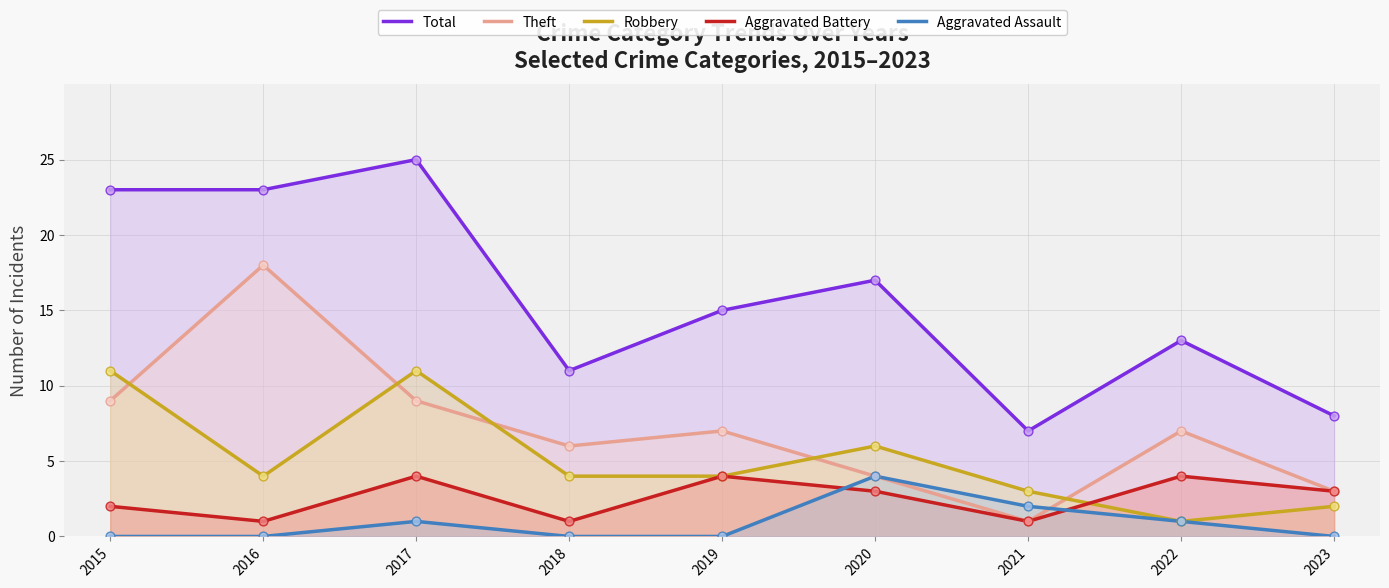

At which category is the sum across all series the highest?

2017